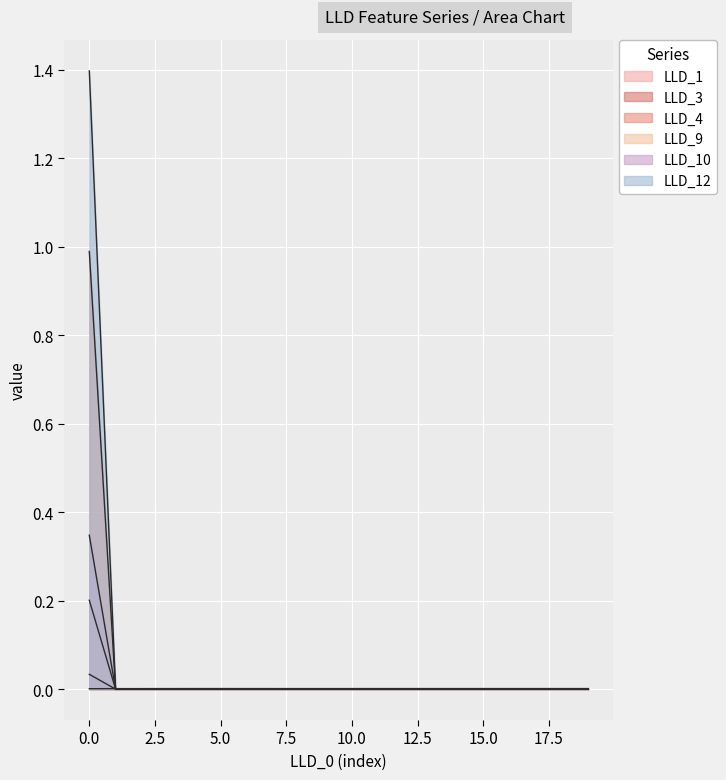

What is the label of the 5th point from the right?

15